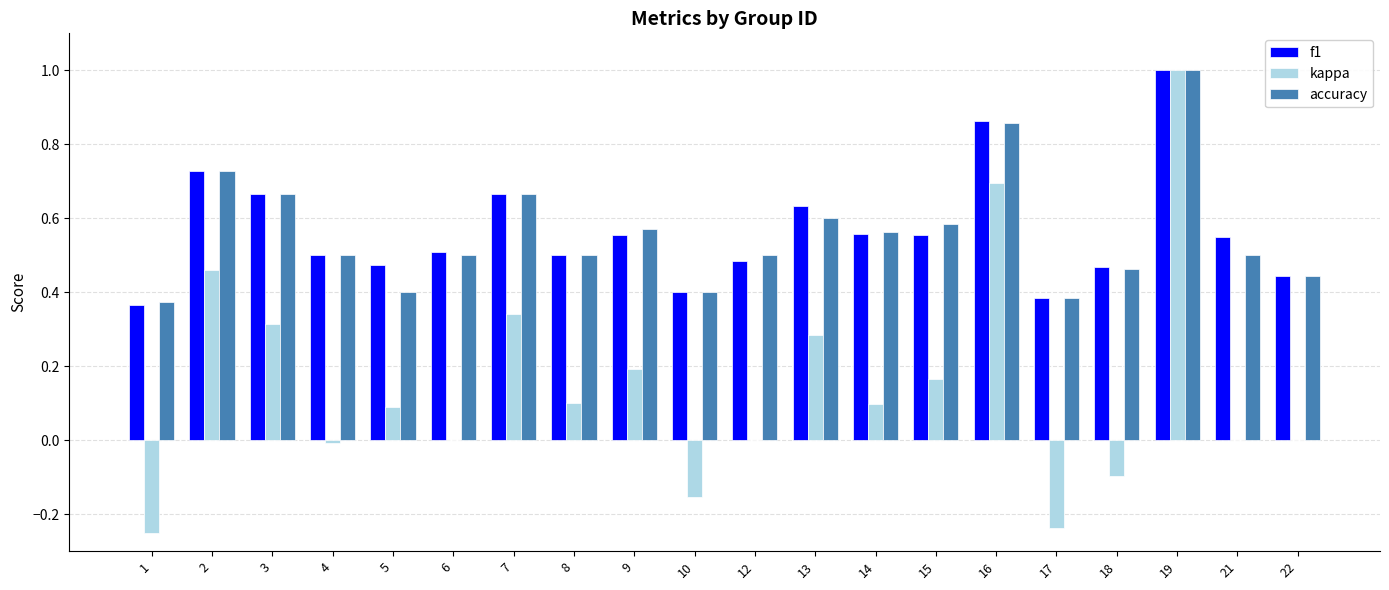

What is the highest value of the kappa series?

1.0